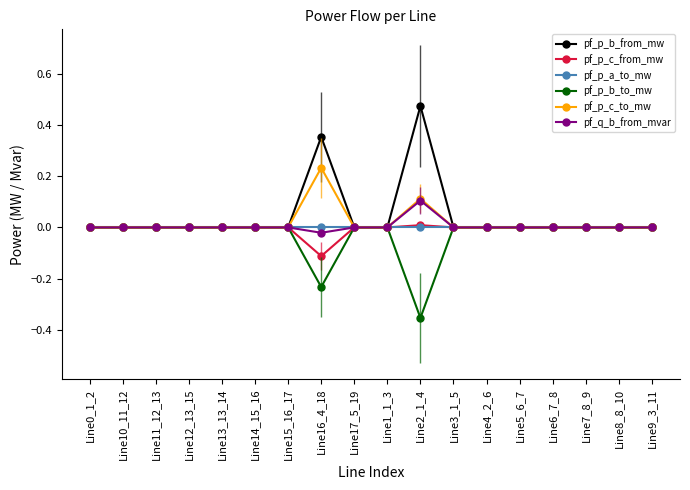

At which category is the sum across all series the highest?

Line2_1_4